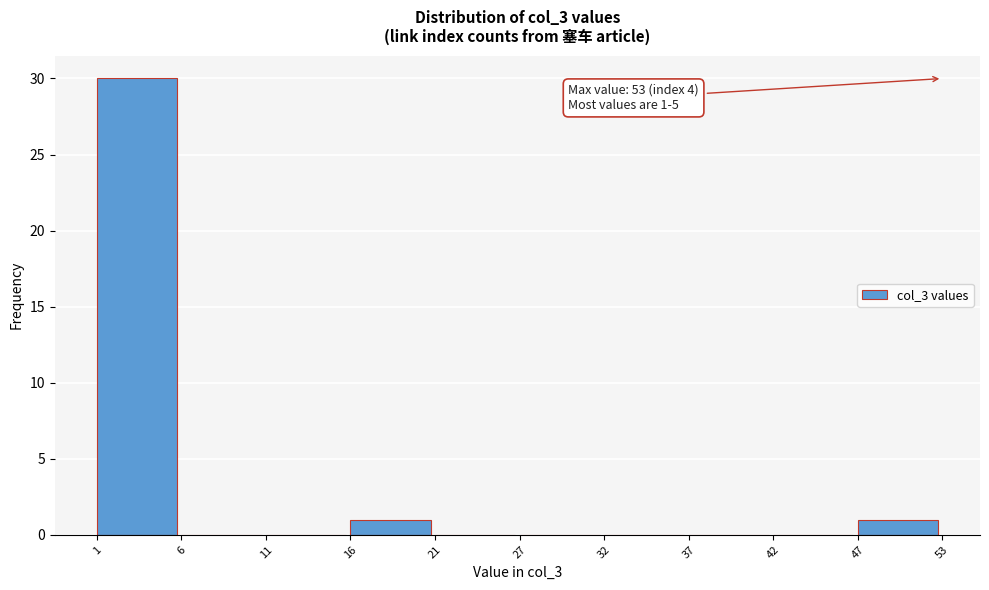

Reading right to left, transcribe all the data shown in this chart.

47=1	42=0	37=0	32=0	27=0	21=0	16=1	11=0	6=0	1=30